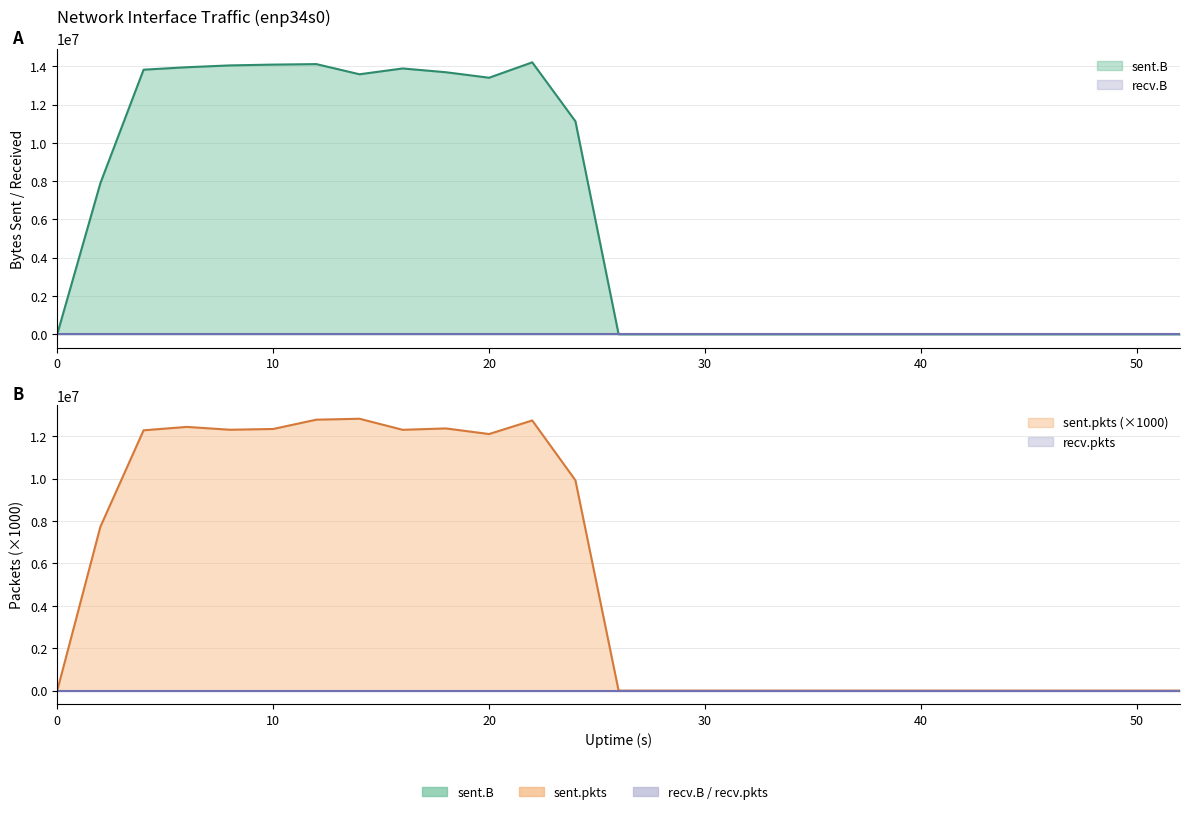

True or false: sent.pkts has more than 0 interior local peaks.

True